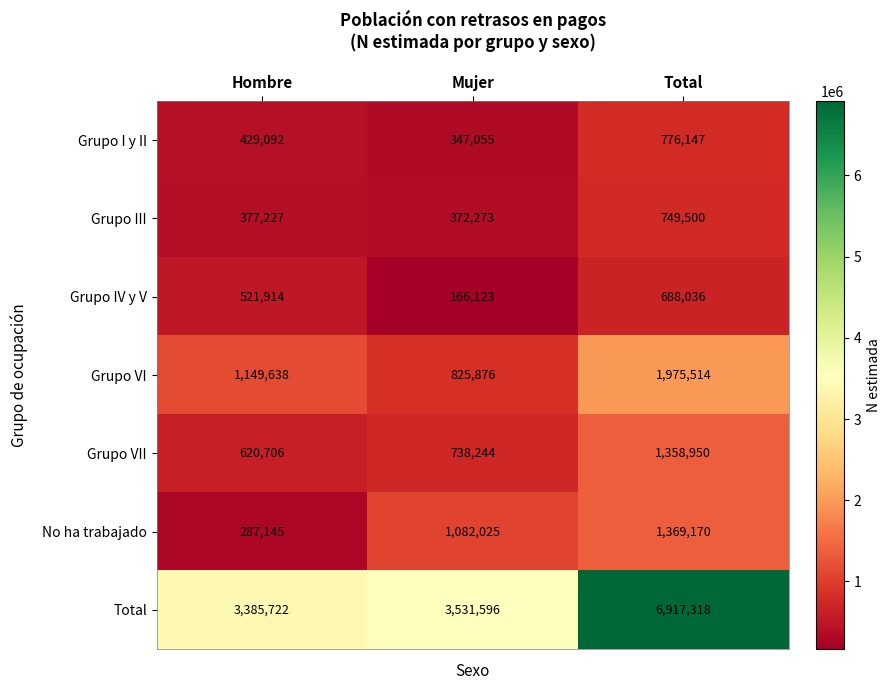

Reading left to right, extract all data points from this chart.

Grupo I y II: Hombre=429092	Mujer=347055	Total=776147
Grupo III: Hombre=377227	Mujer=372273	Total=749500
Grupo IV y V: Hombre=521914	Mujer=166123	Total=688036
Grupo VI: Hombre=1149638	Mujer=825876	Total=1975514
Grupo VII: Hombre=620706	Mujer=738244	Total=1358950
No ha trabajado: Hombre=287145	Mujer=1082025	Total=1369170
Total: Hombre=3385722	Mujer=3531596	Total=6917318